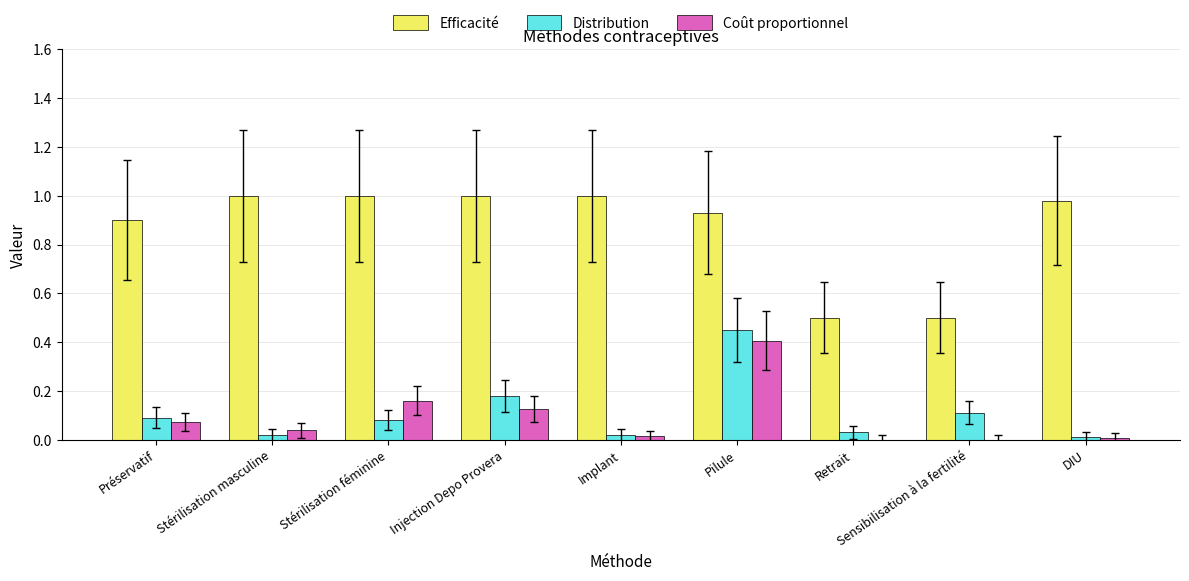

What is the highest value of the Coût proportionnel series?

0.4